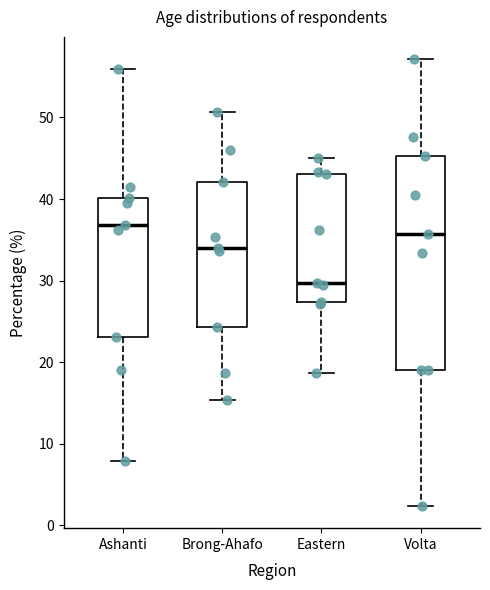

Which box is the tallest, from its lower edge to its upper edge?

Volta